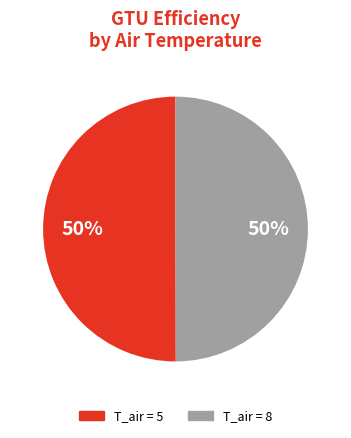

Combined, do T_air = 5 and T_air = 8 account for over 50%?

Yes